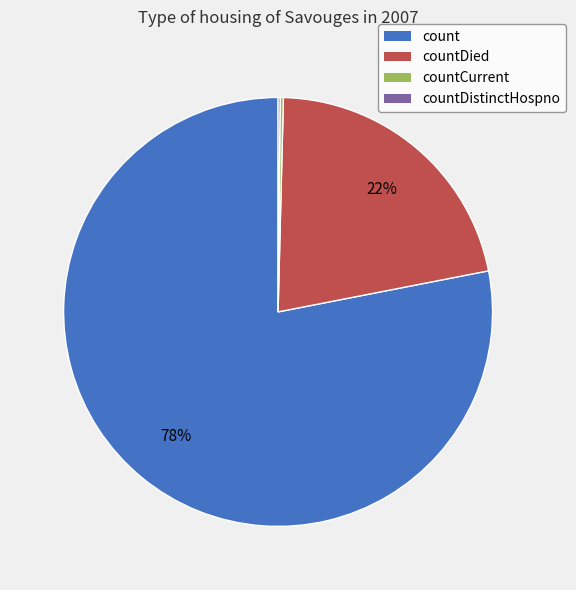

Which has a higher value, count or countDied?

count